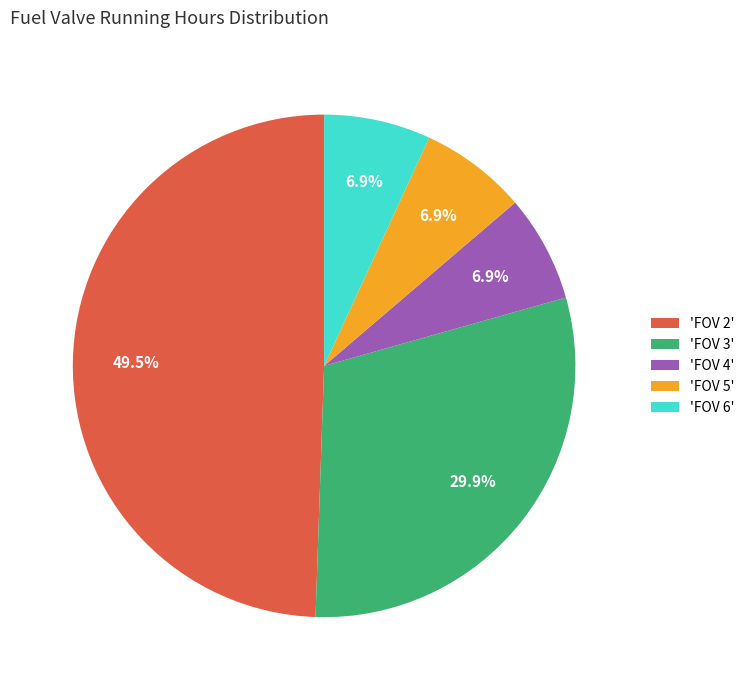

Does 'FOV 2' account for over 50% of the chart?

No